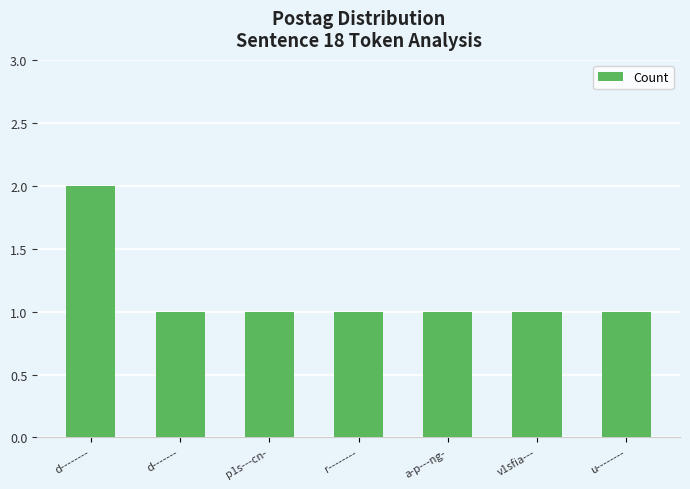

The chart shows a value of 1 at r--------. True or false?

True